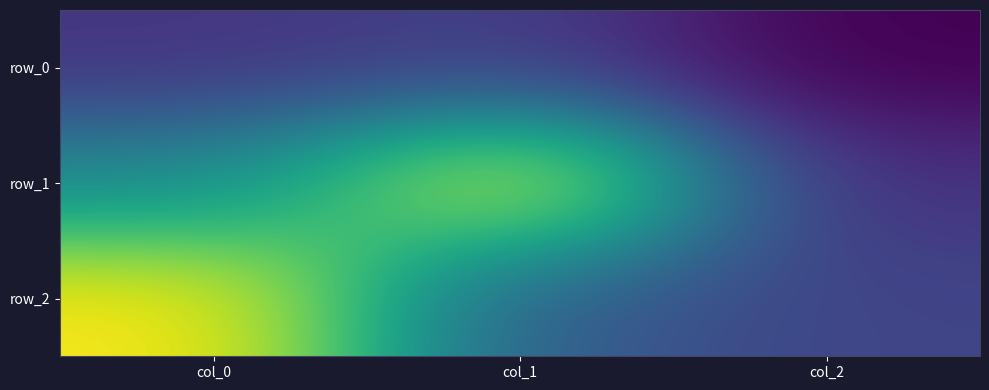

Where does the row_2 series first go above 0?

col_0